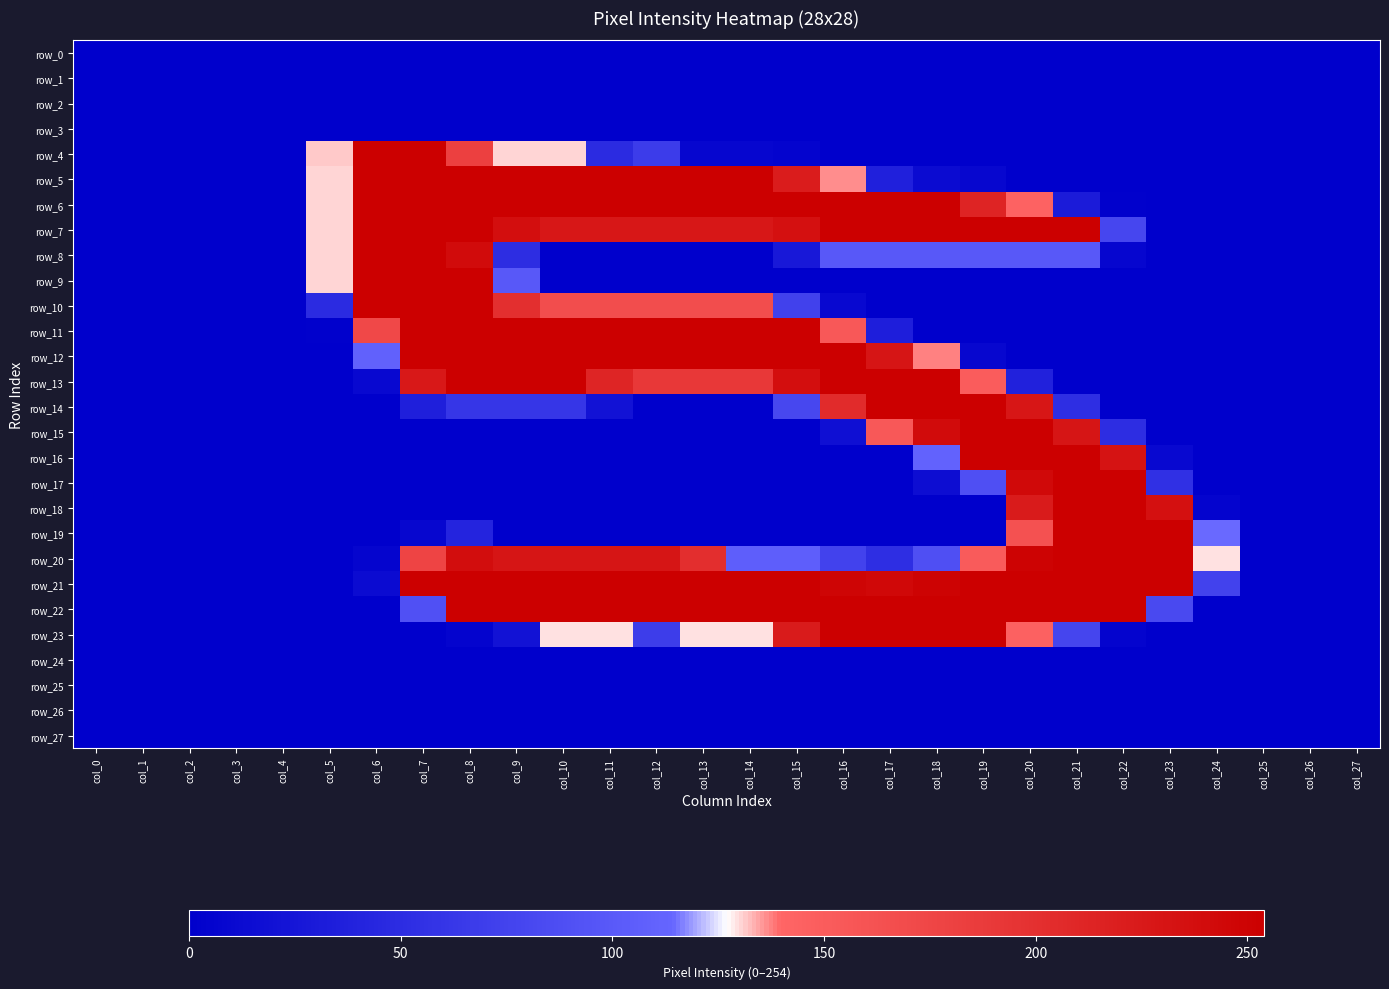

What is the total value across all series at col_16?

2462